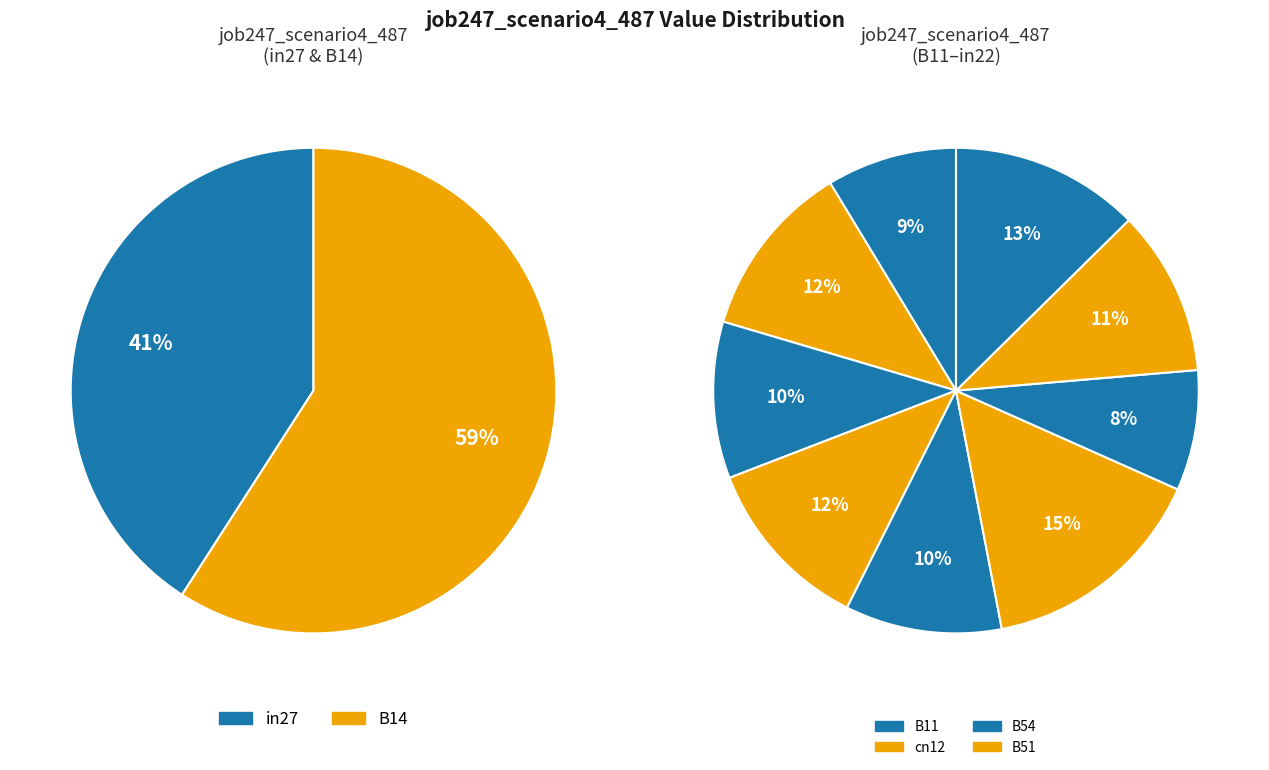

The cn12 slice represents 1% of the pie. True or false?

False